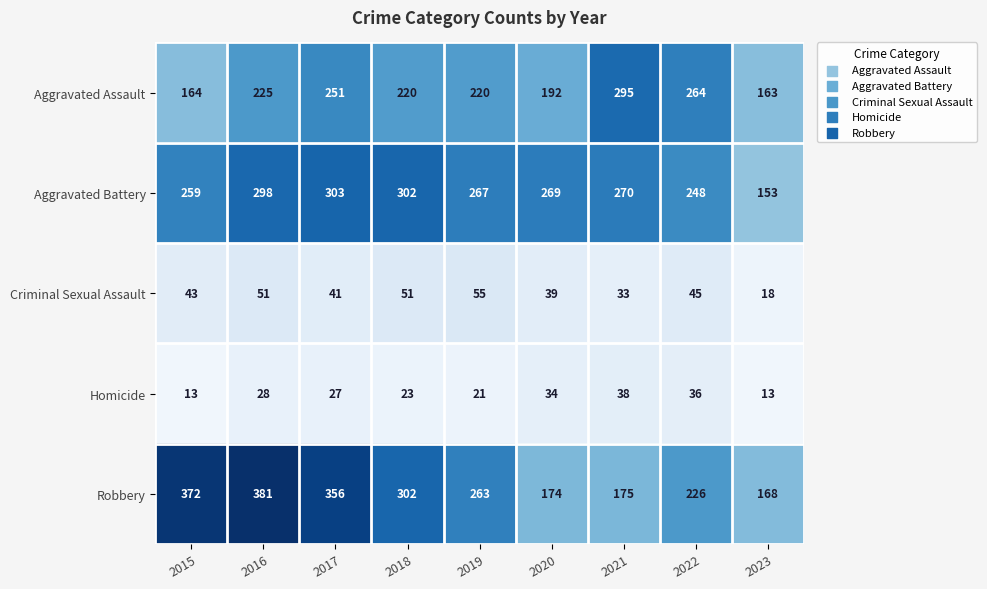

What is the difference between the highest and lowest values at 2019?

246